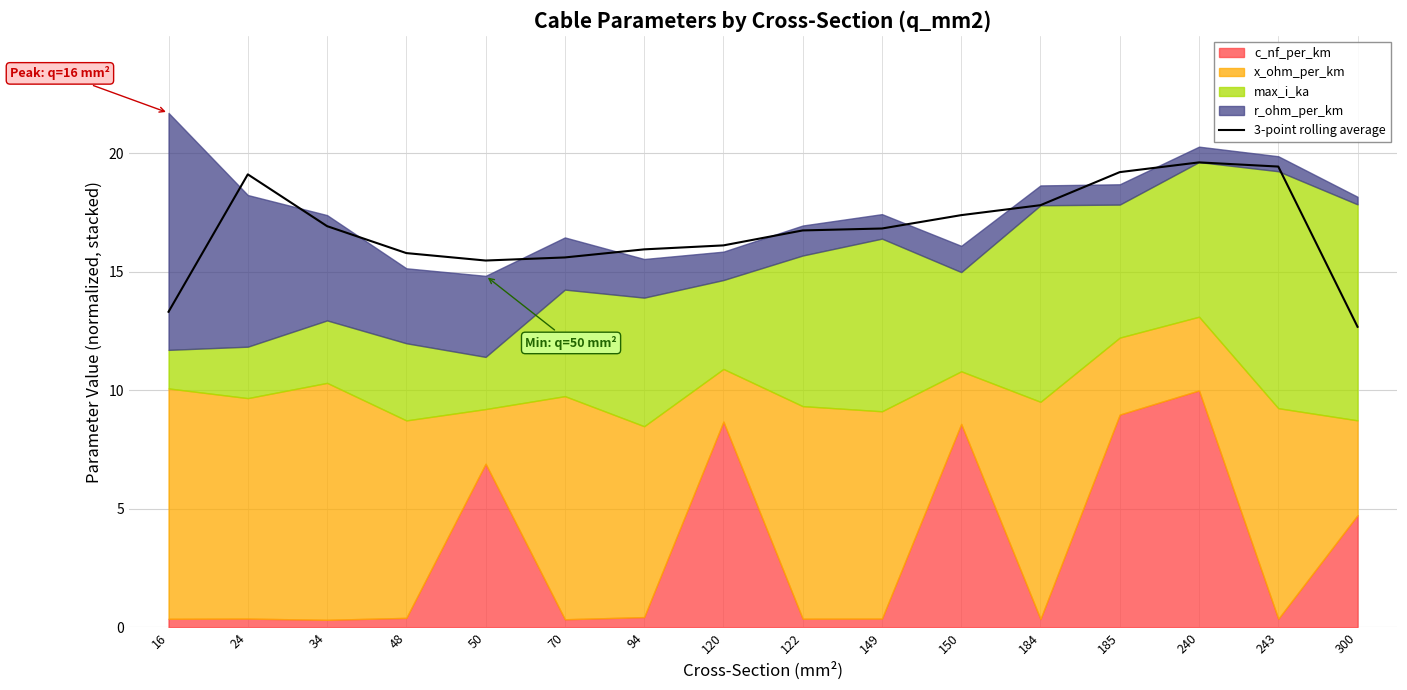

Is it true that the value at 184 is 31.4?

False